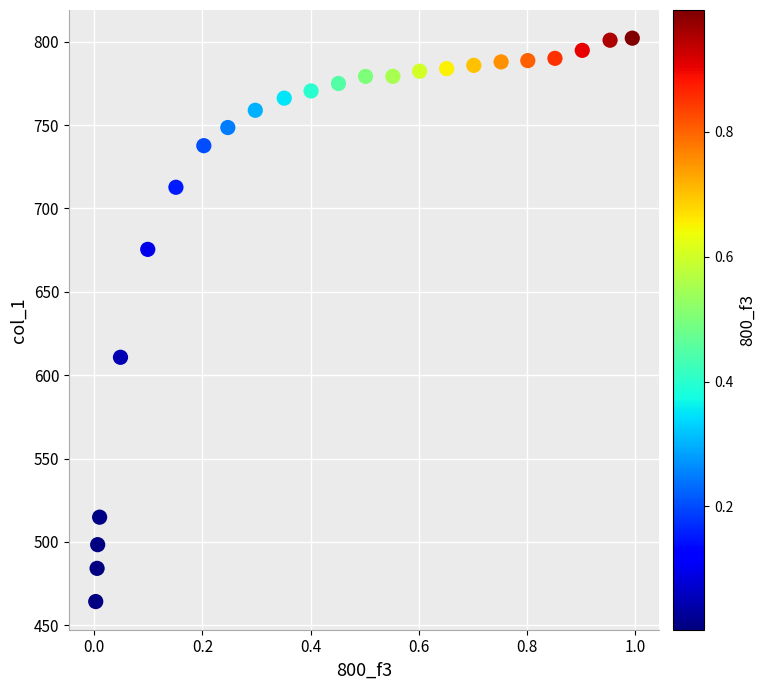

What Y value in the scatter plot is closest to 633?

610.7